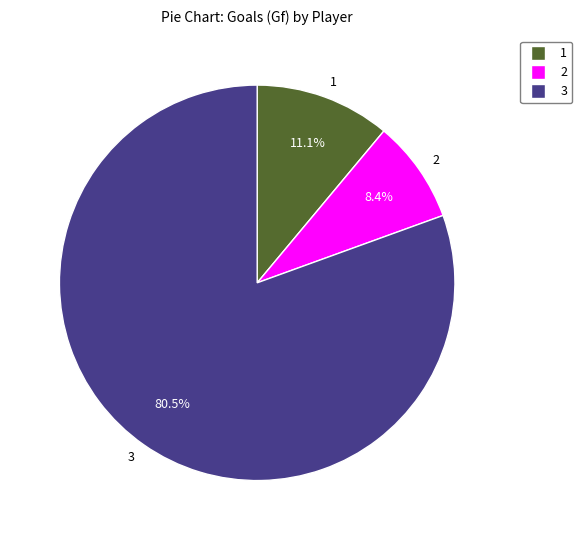

Rank the categories by value from lowest to highest.

2, 1, 3